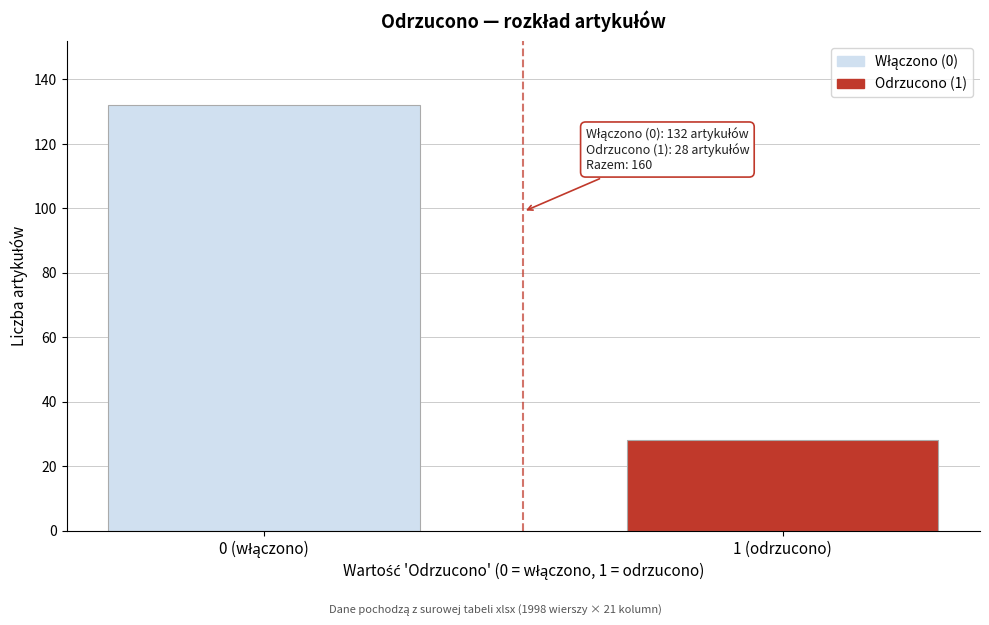

Reading right to left, transcribe all the data shown in this chart.

28	132